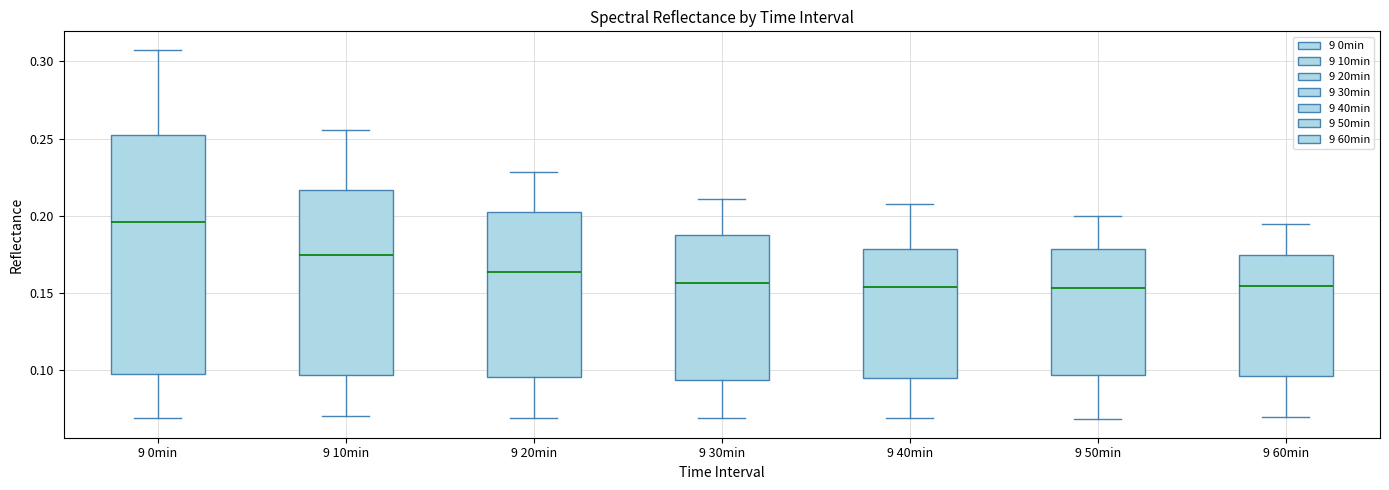

Which box has the highest median line?

9 0min